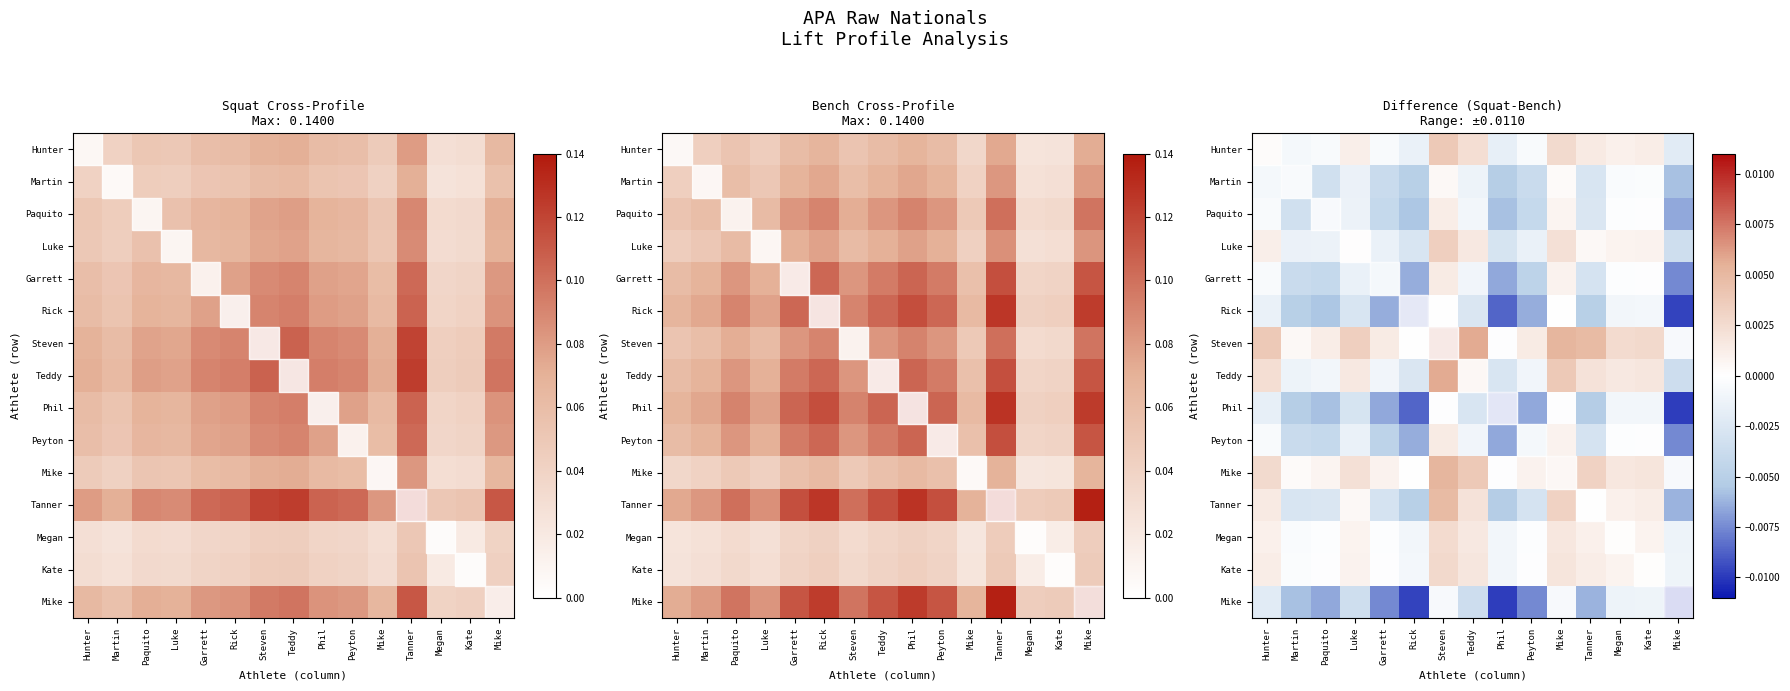

At which category is the sum across all series the highest?

Steven